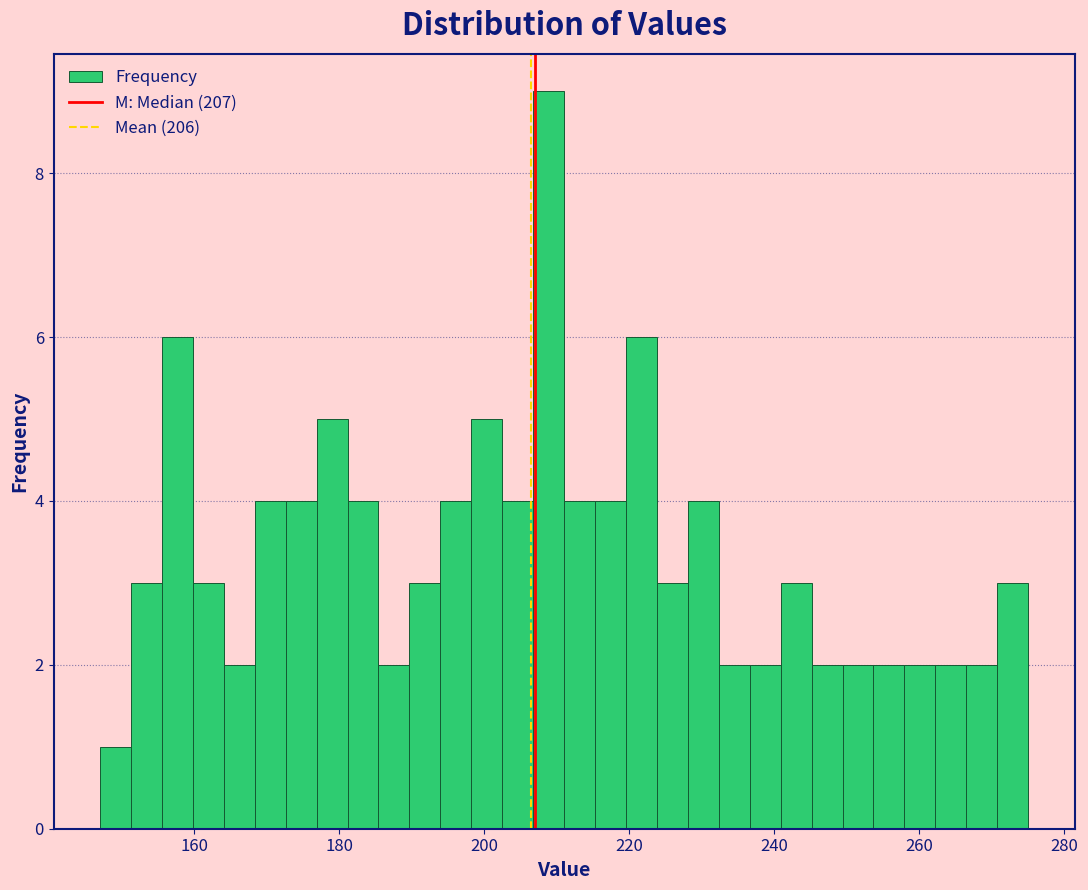

Read against the x-axis, roughly where is the centre of the tallest bar?

208